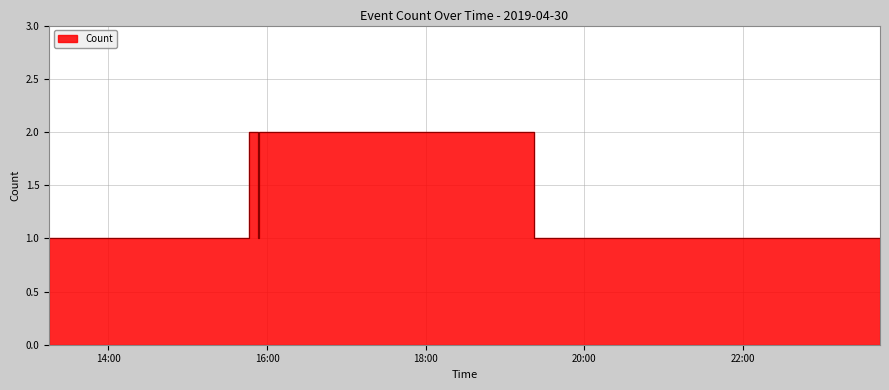

What is the value of the 2nd point from the left?

1